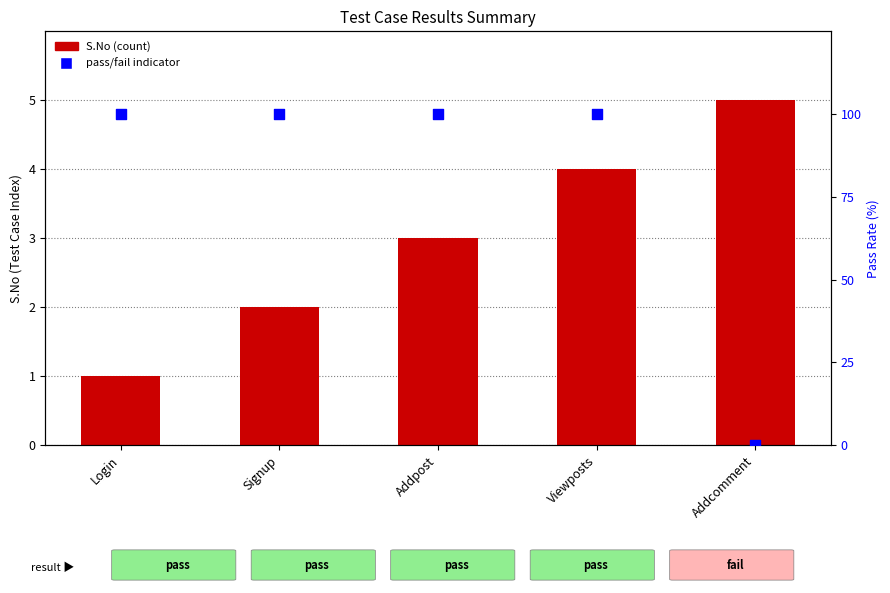

At which category is the sum across all series the highest?

Viewposts